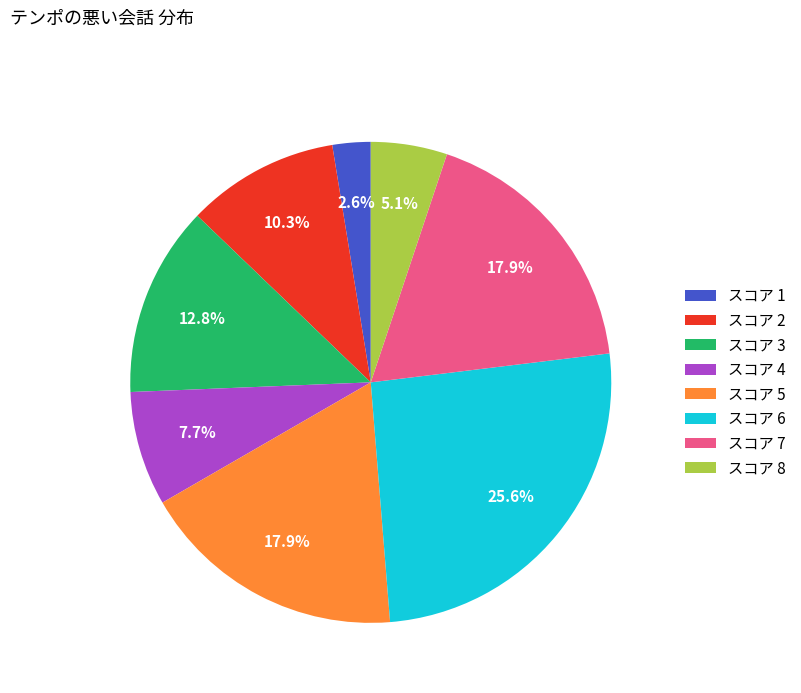

Is the sum of スコア 5 and スコア 4 greater than half?

No